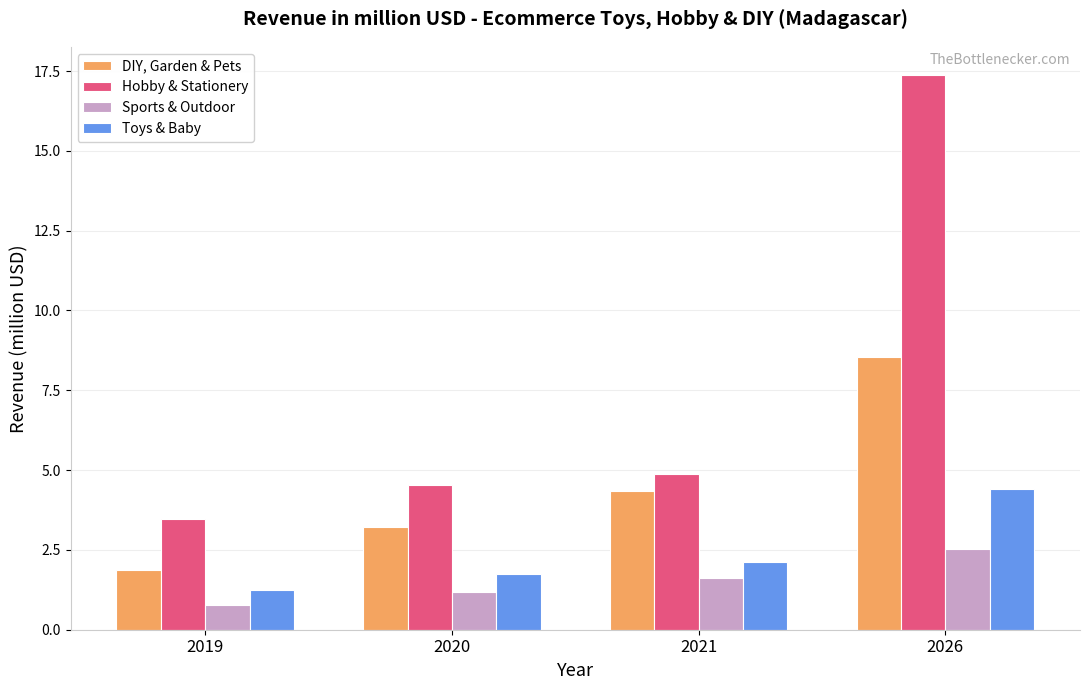

How many values in the Hobby & Stationery series exceed 4?

3